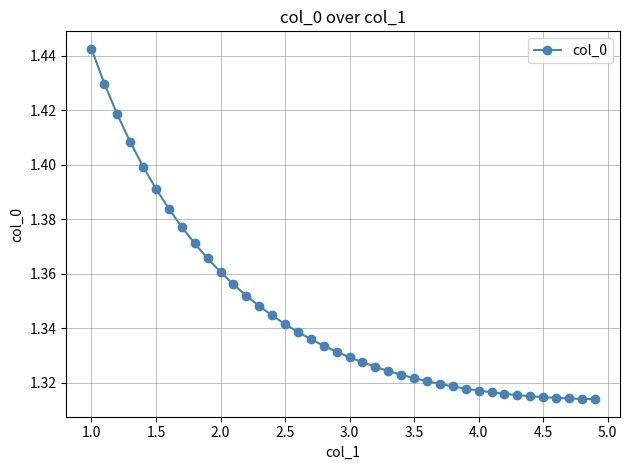

What is the average value?

1.3